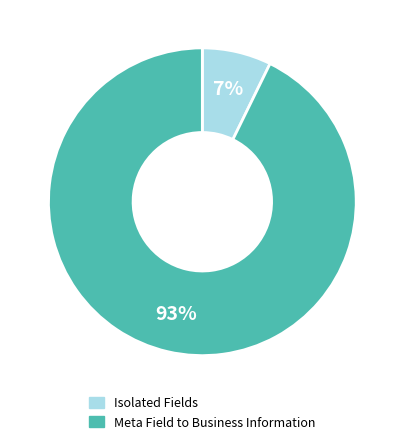

To the nearest percent, what is the average slice percentage?

50%